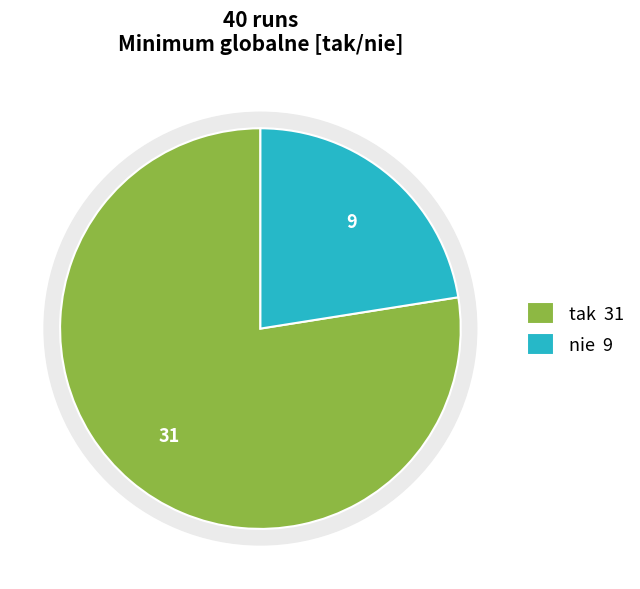

Do nie and tak together represent more than half of the pie?

Yes